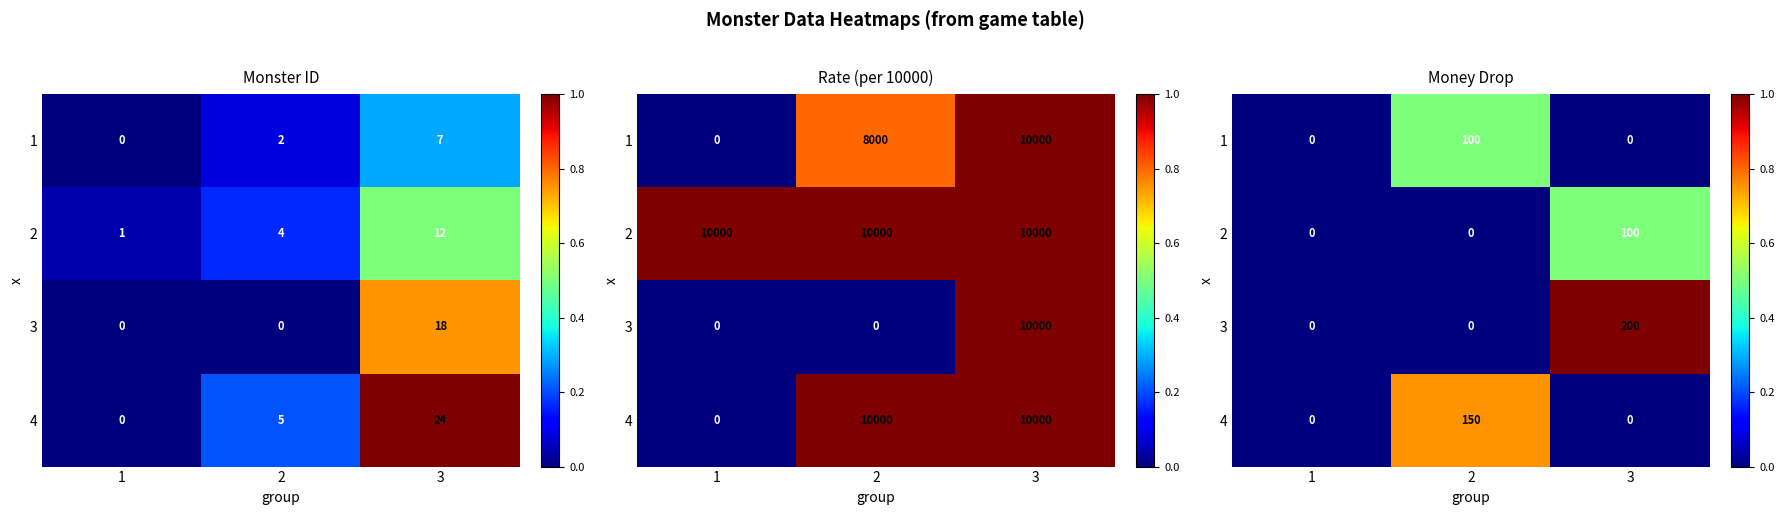

At which category is the sum across all series the highest?

3